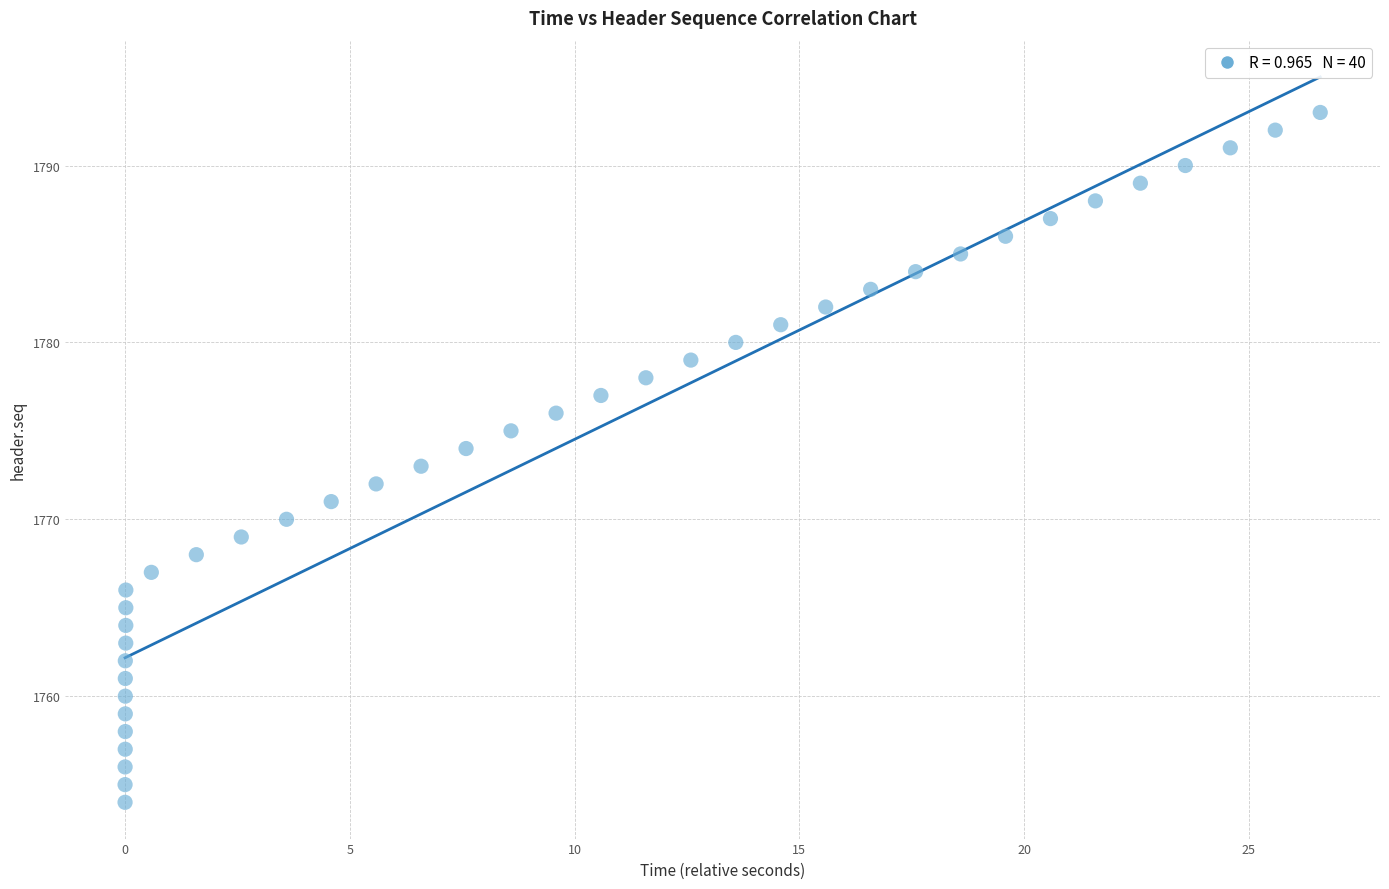

What is the range of Y values (max minus min)?

39